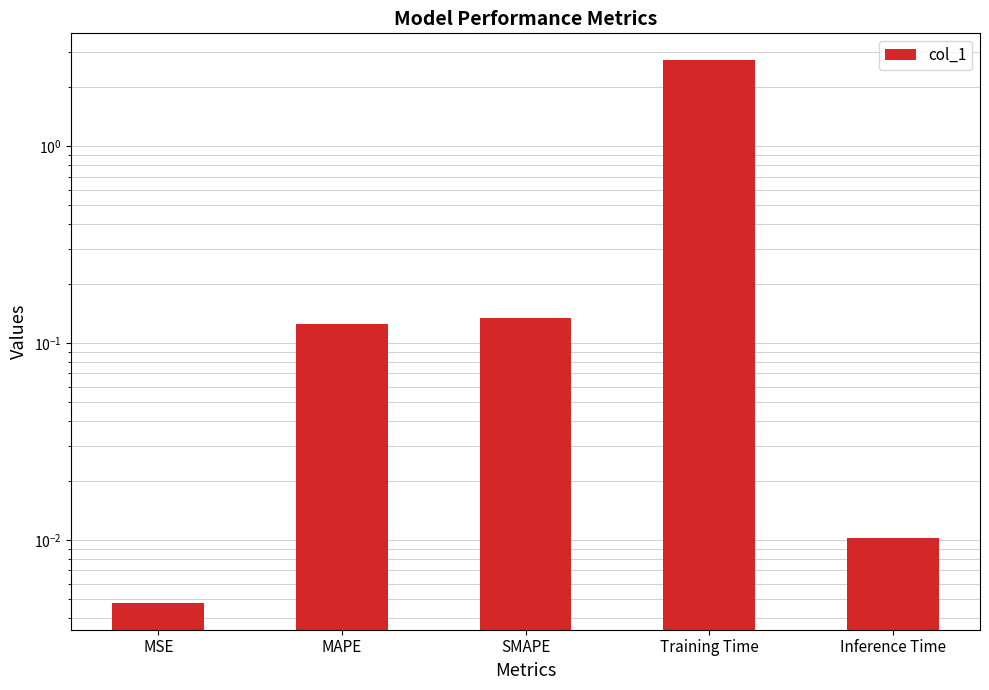

What is the sum of all values?

3.0